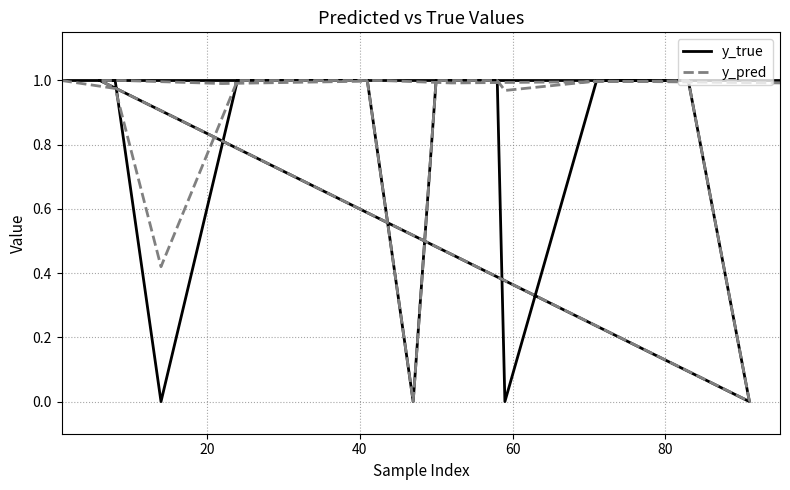

Does the chart have visible grid lines?

Yes